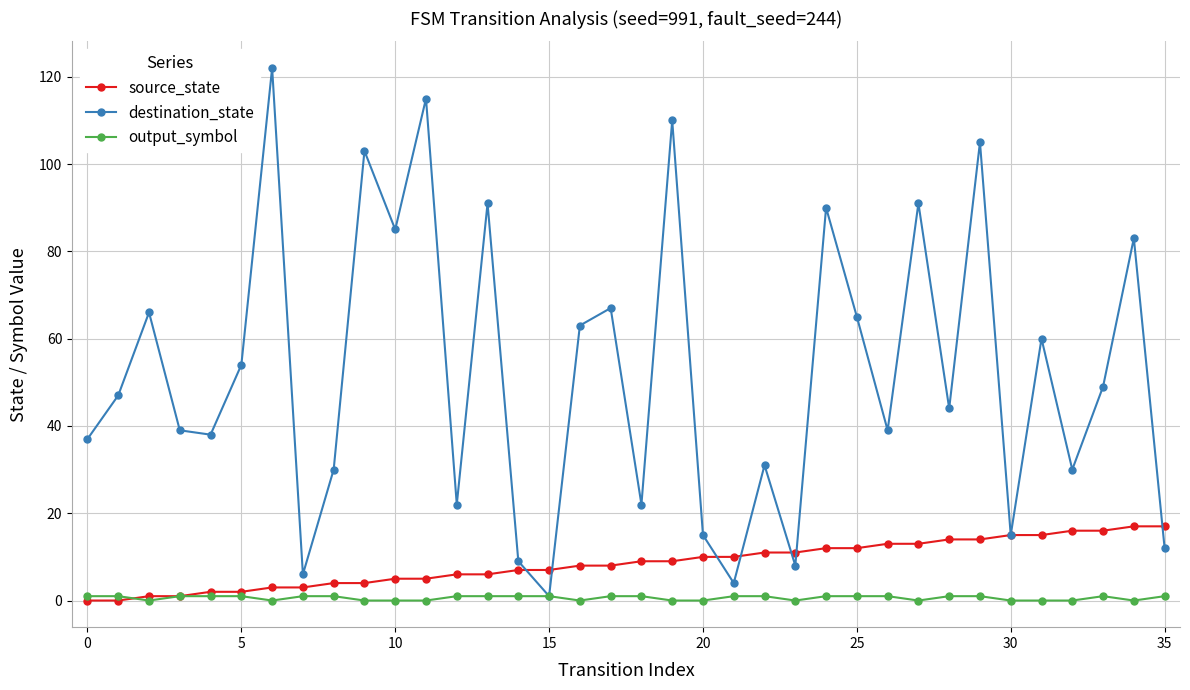

Which series has the largest range (max minus min)?

destination_state